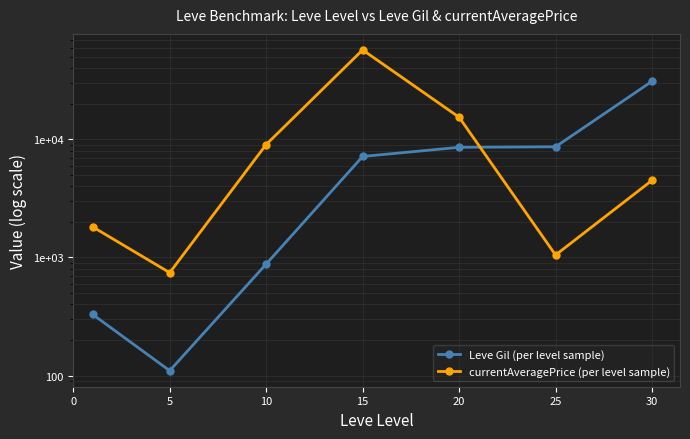

At which category does the chart reach its minimum across all series?

5